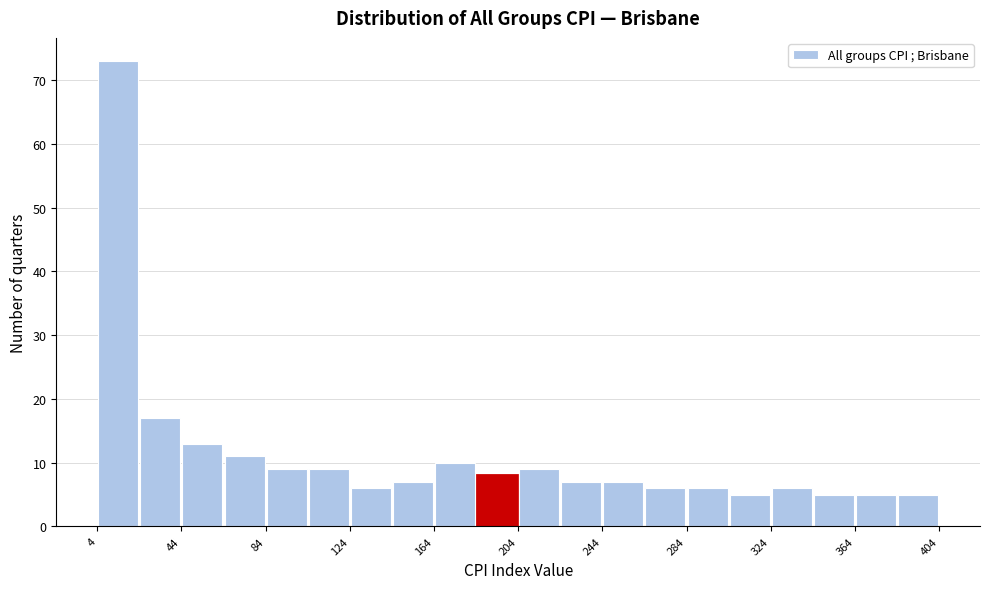

Read against the x-axis, roughly where is the centre of the tallest bar?

15